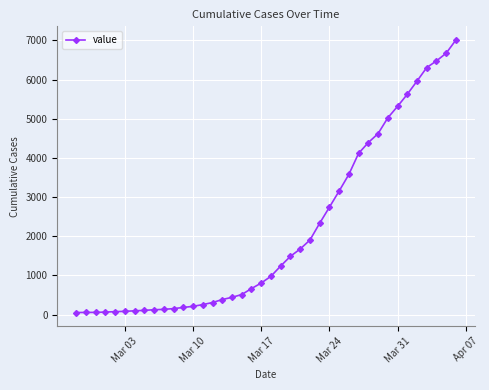

How many lines are shown in the chart?

1